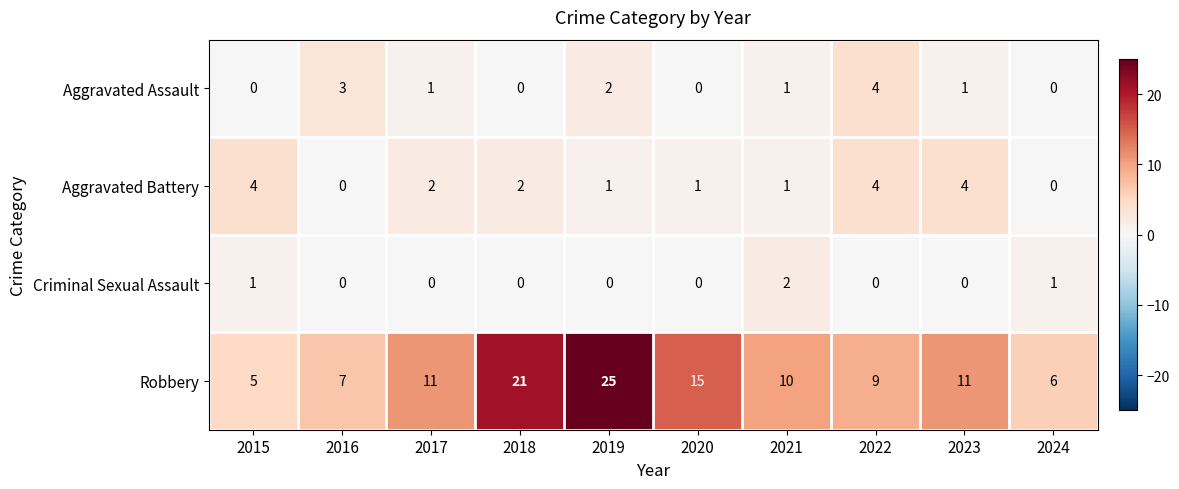

Is it true that Aggravated Battery equals 6 at 2023?

False